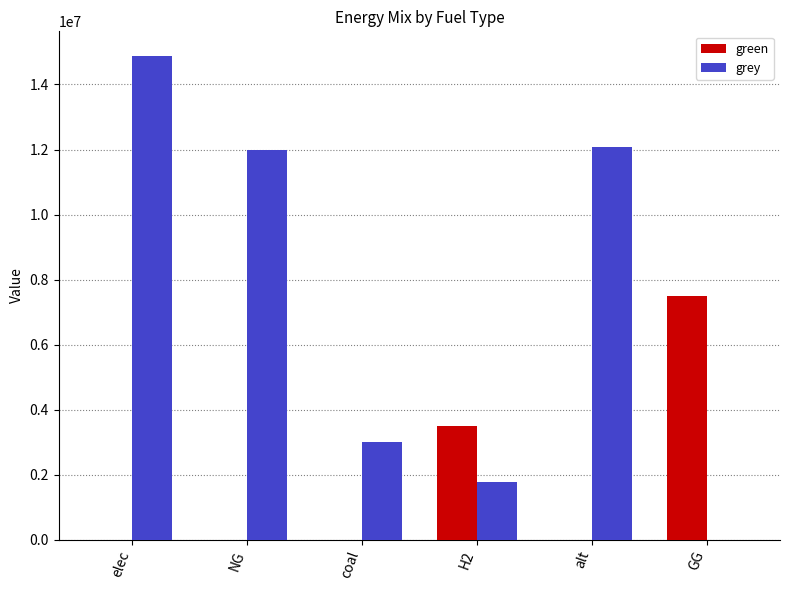

What is the approximate value of grey at NG?

11994243.7